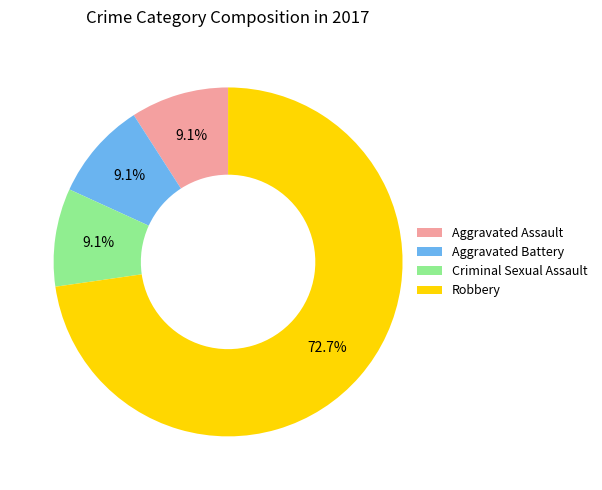

Is it true that Aggravated Battery is 19% of the pie?

False